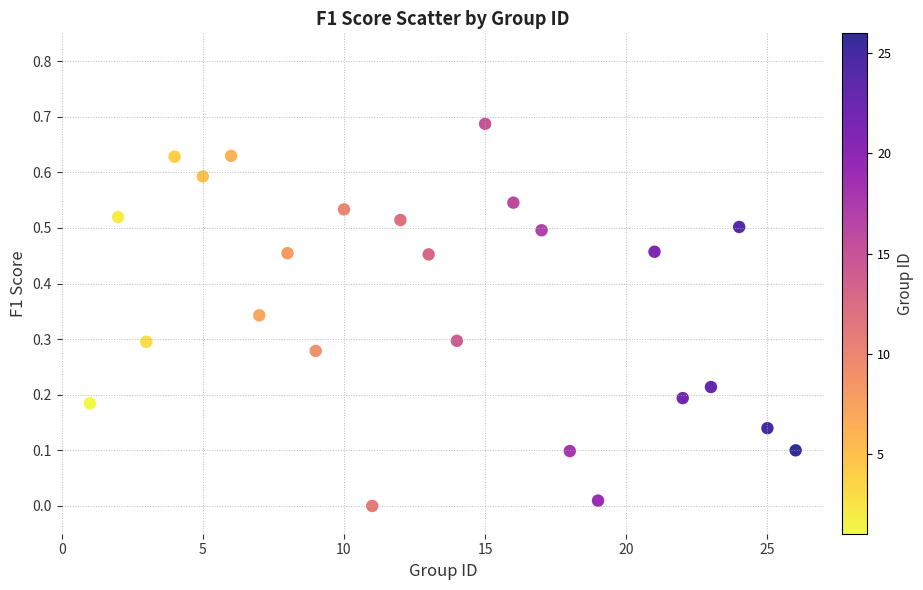

What is the range of X values (max minus min)?

25.0